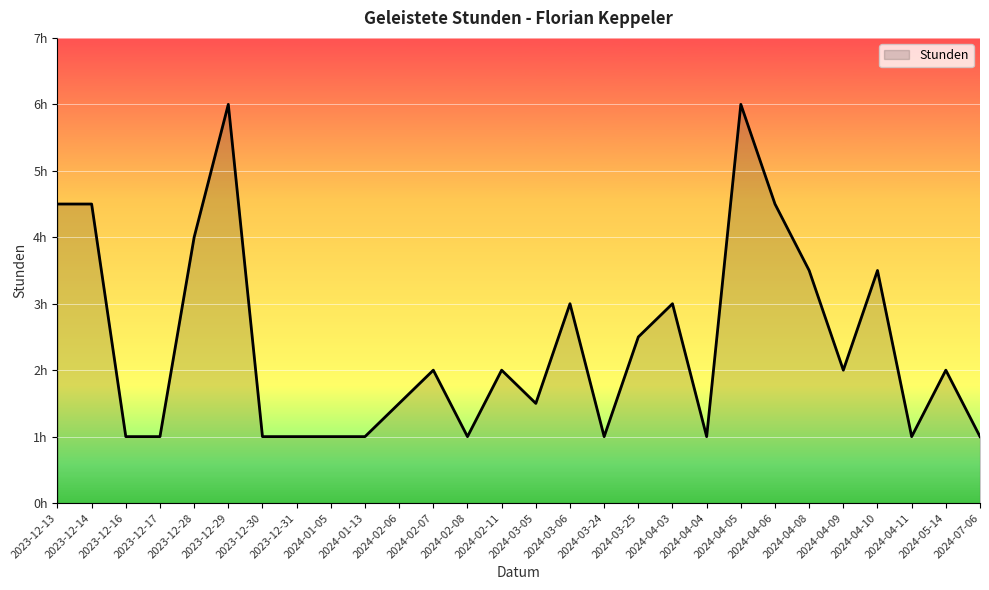

What position from the right is 2024-04-09?

5